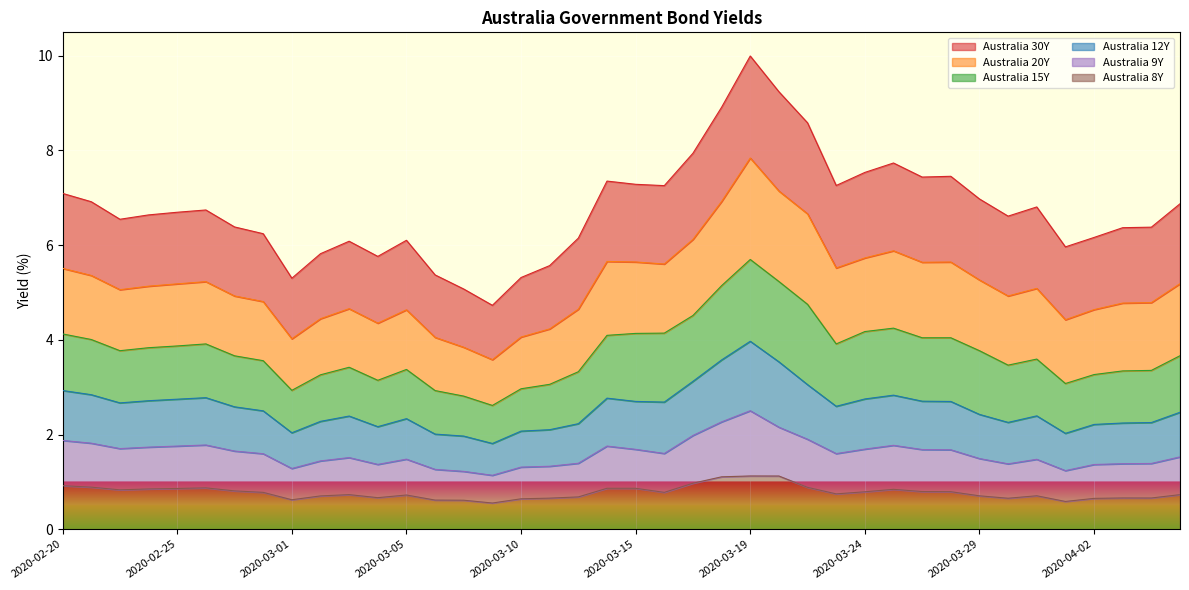

True or false: Australia 9Y and Australia 8Y intersect in this chart.

False